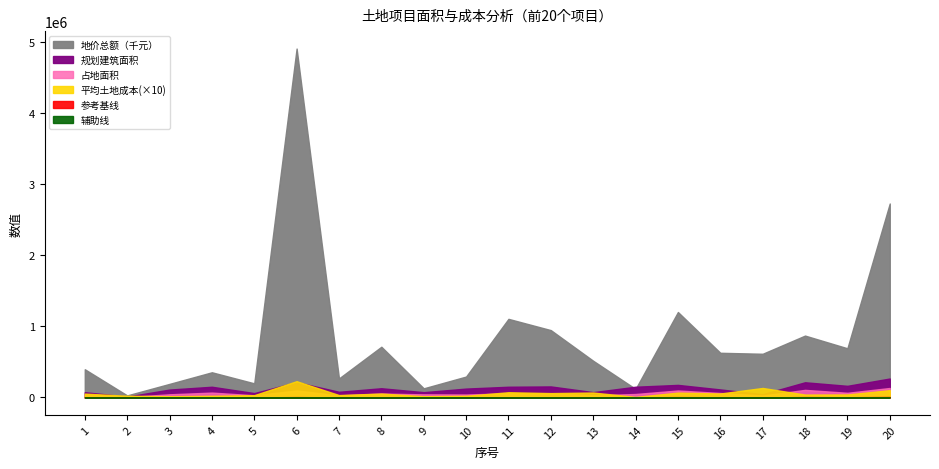

Which series has the largest total across all categories?

地价总额（千元）